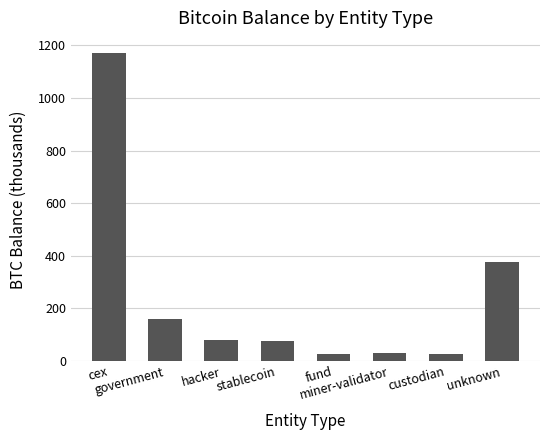

Approximately how many times larger is the value at miner-validator compared to fund?

1.3